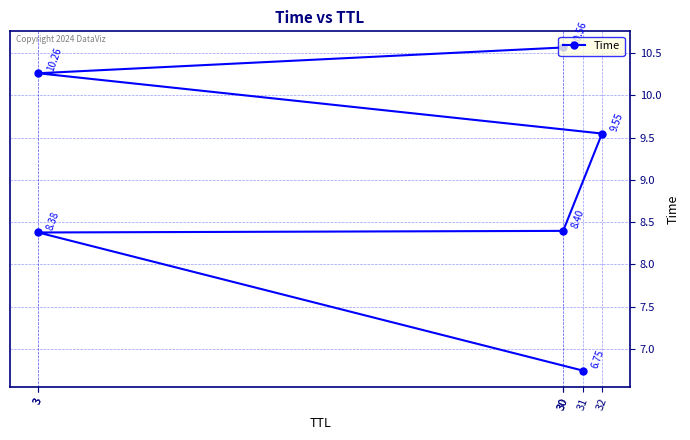

What is the average value?

9.0